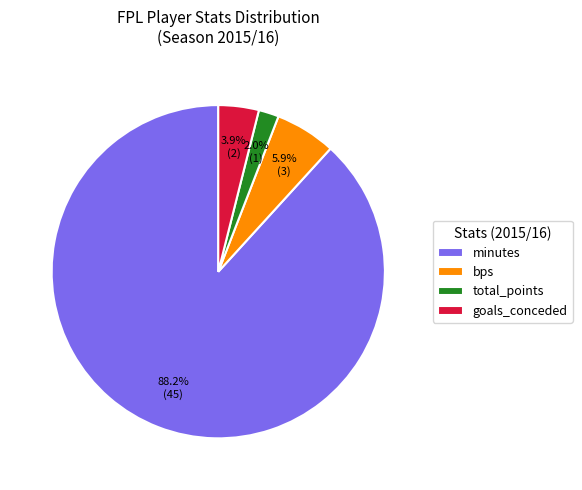

Which category accounts for the majority?

minutes